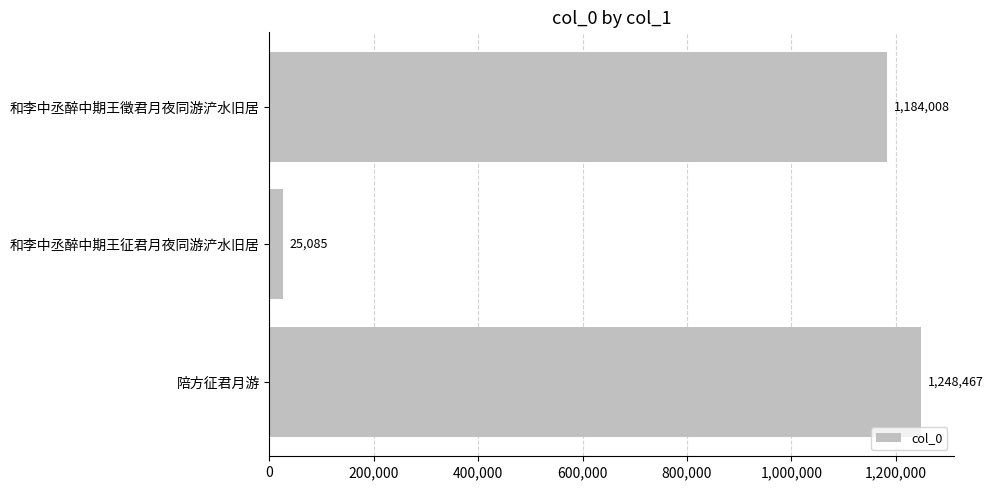

Reading top to bottom, transcribe all the data shown in this chart.

和李中丞醉中期王徵君月夜同游浐水旧居=1184008	和李中丞醉中期王征君月夜同游浐水旧居=25085	陪方征君月游=1248467